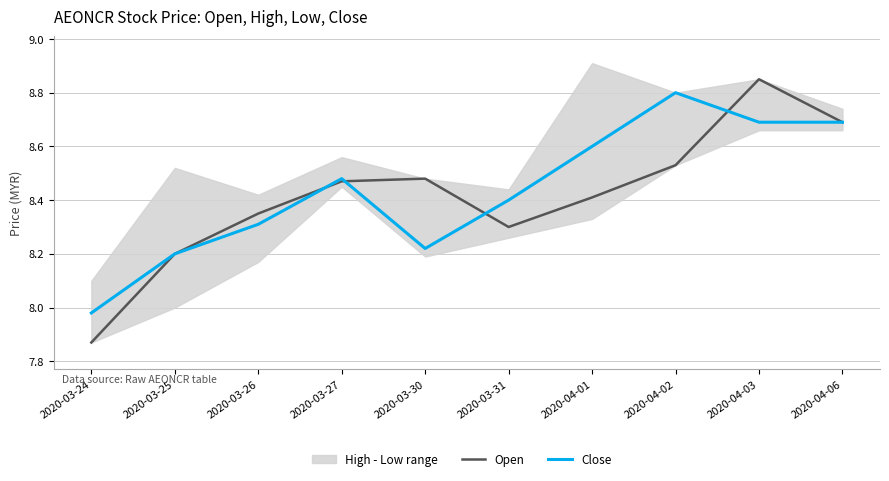

At which category is the sum across all series the highest?

2020-04-03